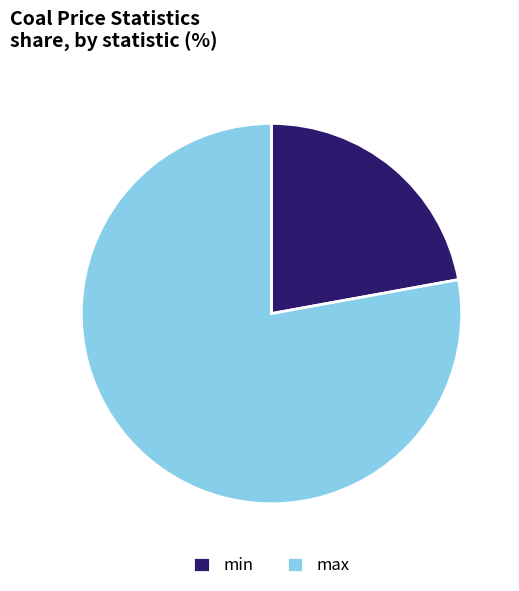

Rank the categories by value from highest to lowest.

max, min